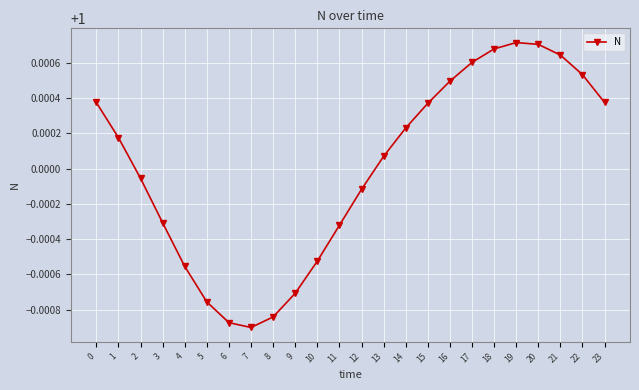

True or false: the data has more than 1 interior local peaks.

False